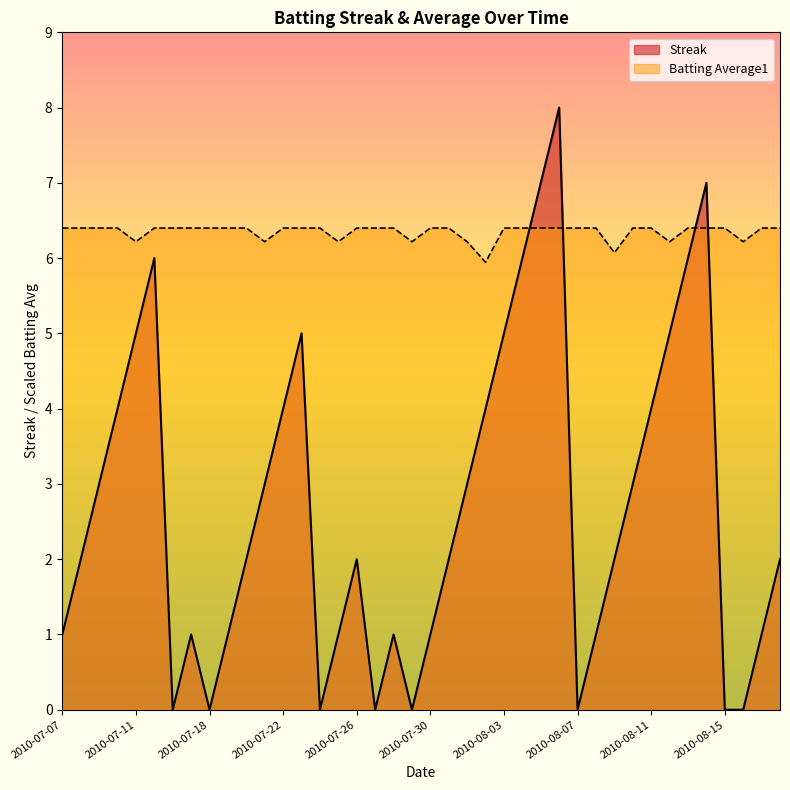

Rank the categories by Streak value from highest to lowest.

2010-08-06, 2010-08-05, 2010-08-14, 2010-07-15, 2010-08-04, 2010-08-13, 2010-07-11, 2010-07-23, 2010-08-03, 2010-08-12, 2010-07-10, 2010-07-22, 2010-08-02, 2010-08-11, 2010-07-09, 2010-07-21, 2010-08-01, 2010-08-10, 2010-07-08, 2010-07-20, 2010-07-26, 2010-07-31, 2010-08-09, 2010-08-18, 2010-07-07, 2010-07-17, 2010-07-19, 2010-07-25, 2010-07-28, 2010-07-30, 2010-08-08, 2010-08-17, 2010-07-16, 2010-07-18, 2010-07-24, 2010-07-27, 2010-07-29, 2010-08-07, 2010-08-15, 2010-08-16